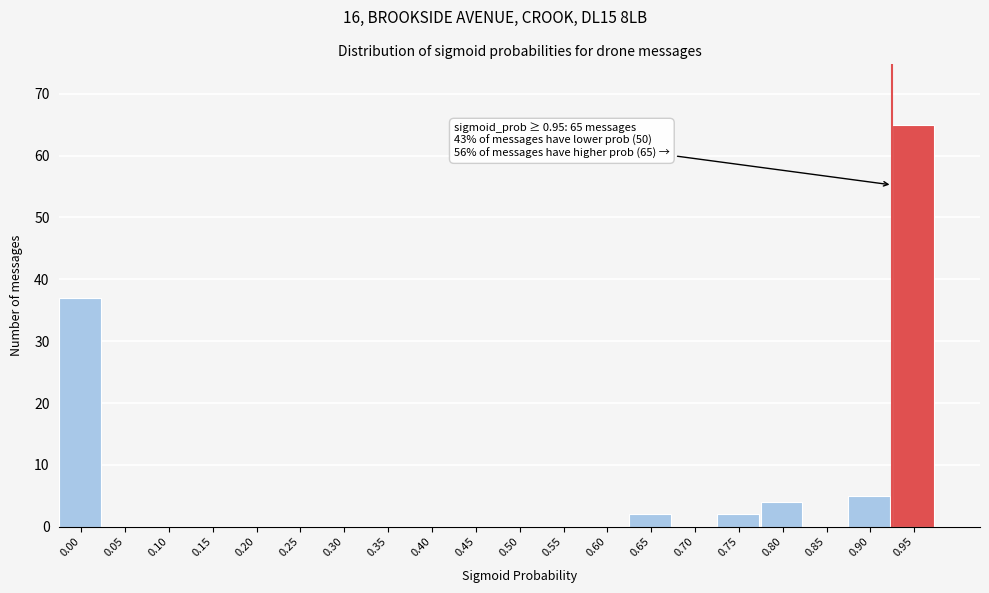

Reading left to right, transcribe all the data shown in this chart.

0.00=37	0.05=0	0.10=0	0.15=0	0.20=0	0.25=0	0.30=0	0.35=0	0.40=0	0.45=0	0.50=0	0.55=0	0.60=0	0.65=2	0.70=0	0.75=2	0.80=4	0.85=0	0.90=5	0.95=65